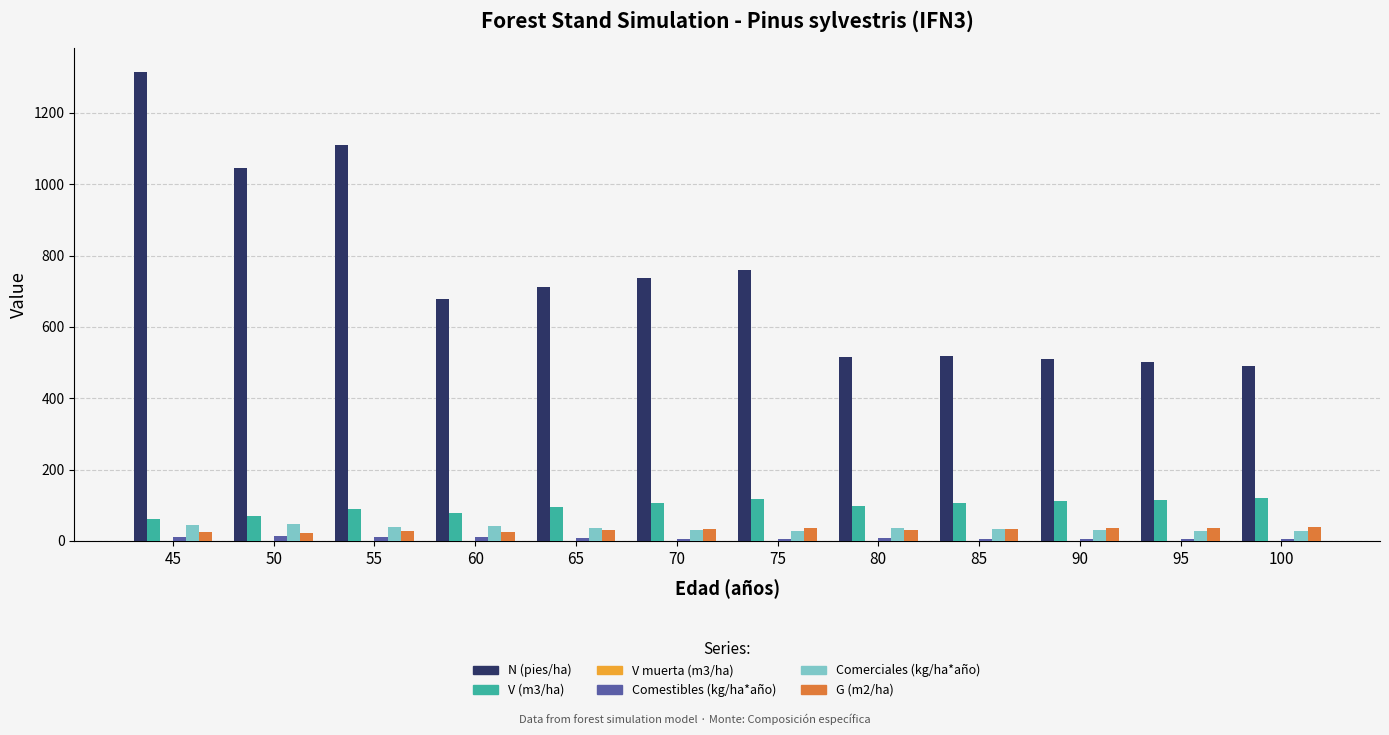

Between 60 and 85, which series saw the biggest shift?

N (pies/ha)